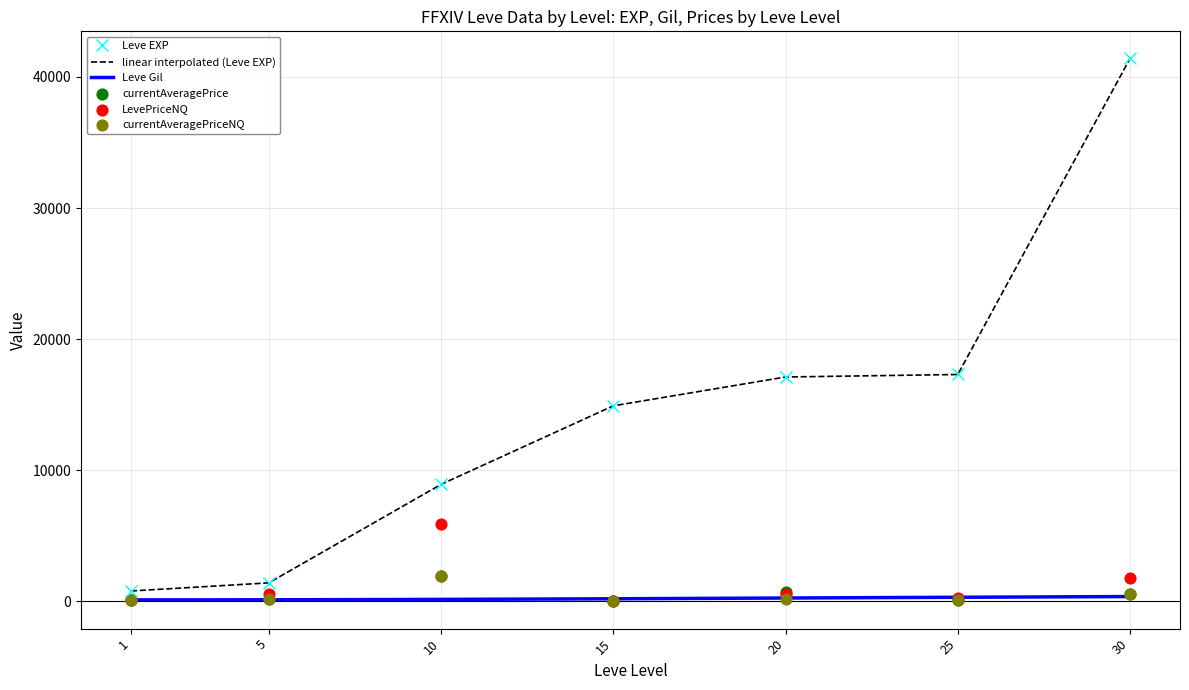

At how many categories does at least one series exceed 28728?

1